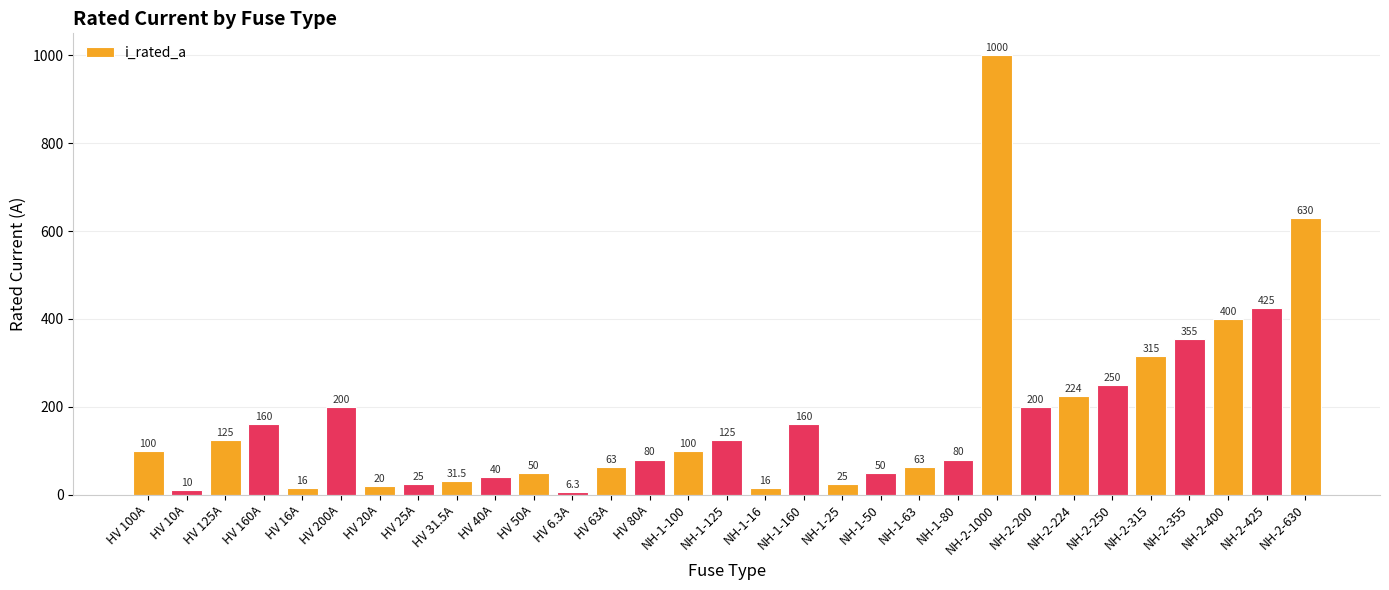

Reading left to right, what are all the values shown in this chart?

HV 100A=100.0	HV 10A=10.0	HV 125A=125.0	HV 160A=160.0	HV 16A=16.0	HV 200A=200.0	HV 20A=20.0	HV 25A=25.0	HV 31.5A=31.5	HV 40A=40.0	HV 50A=50.0	HV 6.3A=6.3	HV 63A=63.0	HV 80A=80.0	NH-1-100=100.0	NH-1-125=125.0	NH-1-16=16.0	NH-1-160=160.0	NH-1-25=25.0	NH-1-50=50.0	NH-1-63=63.0	NH-1-80=80.0	NH-2-1000=1000.0	NH-2-200=200.0	NH-2-224=224.0	NH-2-250=250.0	NH-2-315=315.0	NH-2-355=355.0	NH-2-400=400.0	NH-2-425=425.0	NH-2-630=630.0